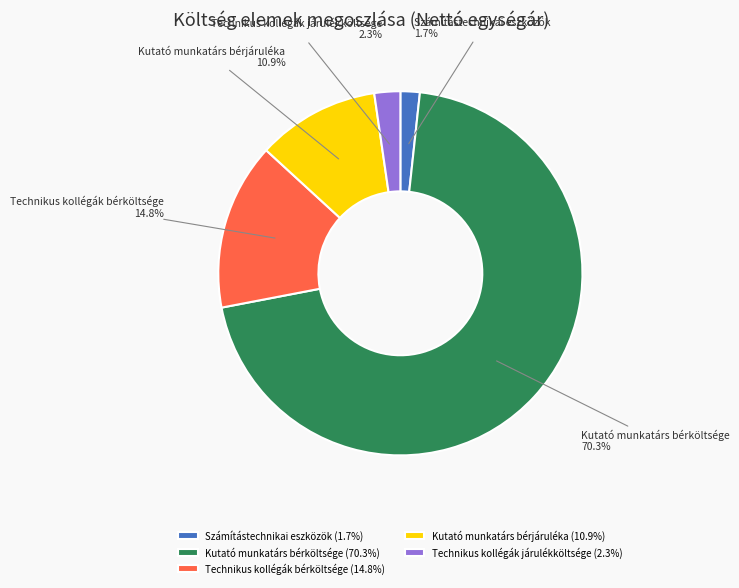

What percentage do Kutató munkatárs bérköltsége and Számítástechnikai eszközök together represent?

72.0%